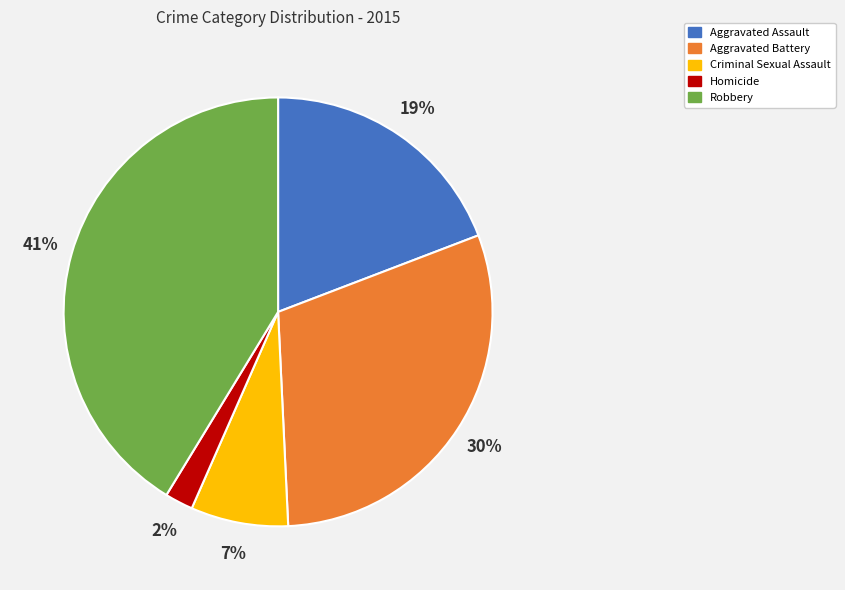

To the nearest percent, what is the difference between the Aggravated Battery and Aggravated Assault slice percentages?

11%